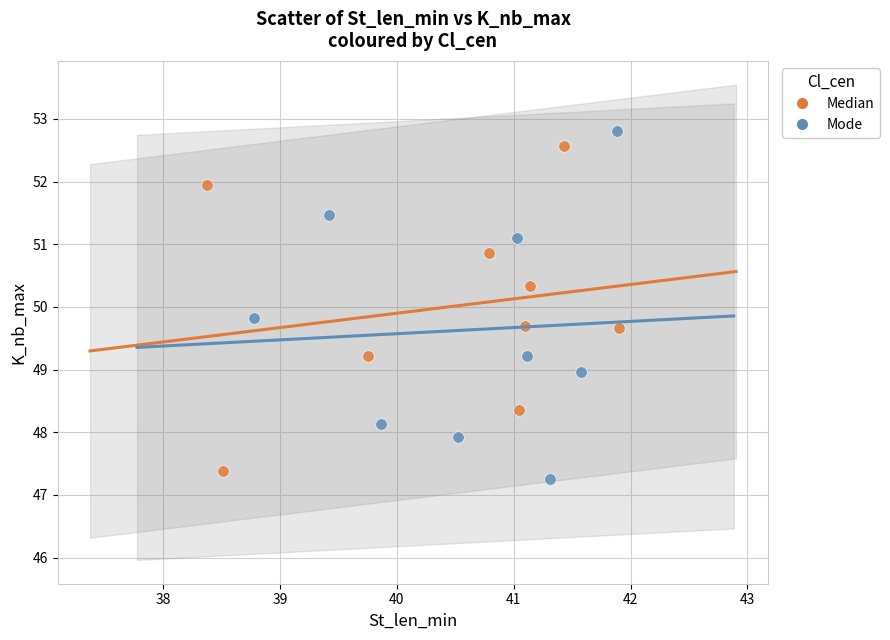

Which series has the widest spread of Y values?

Mode